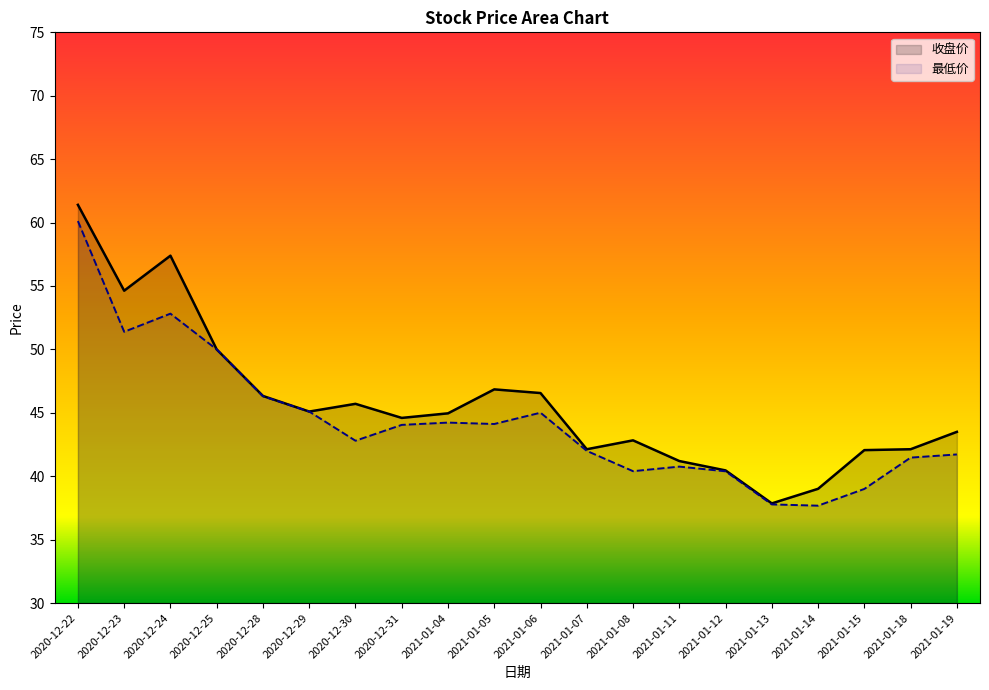

How many distinct data groups are displayed?

2